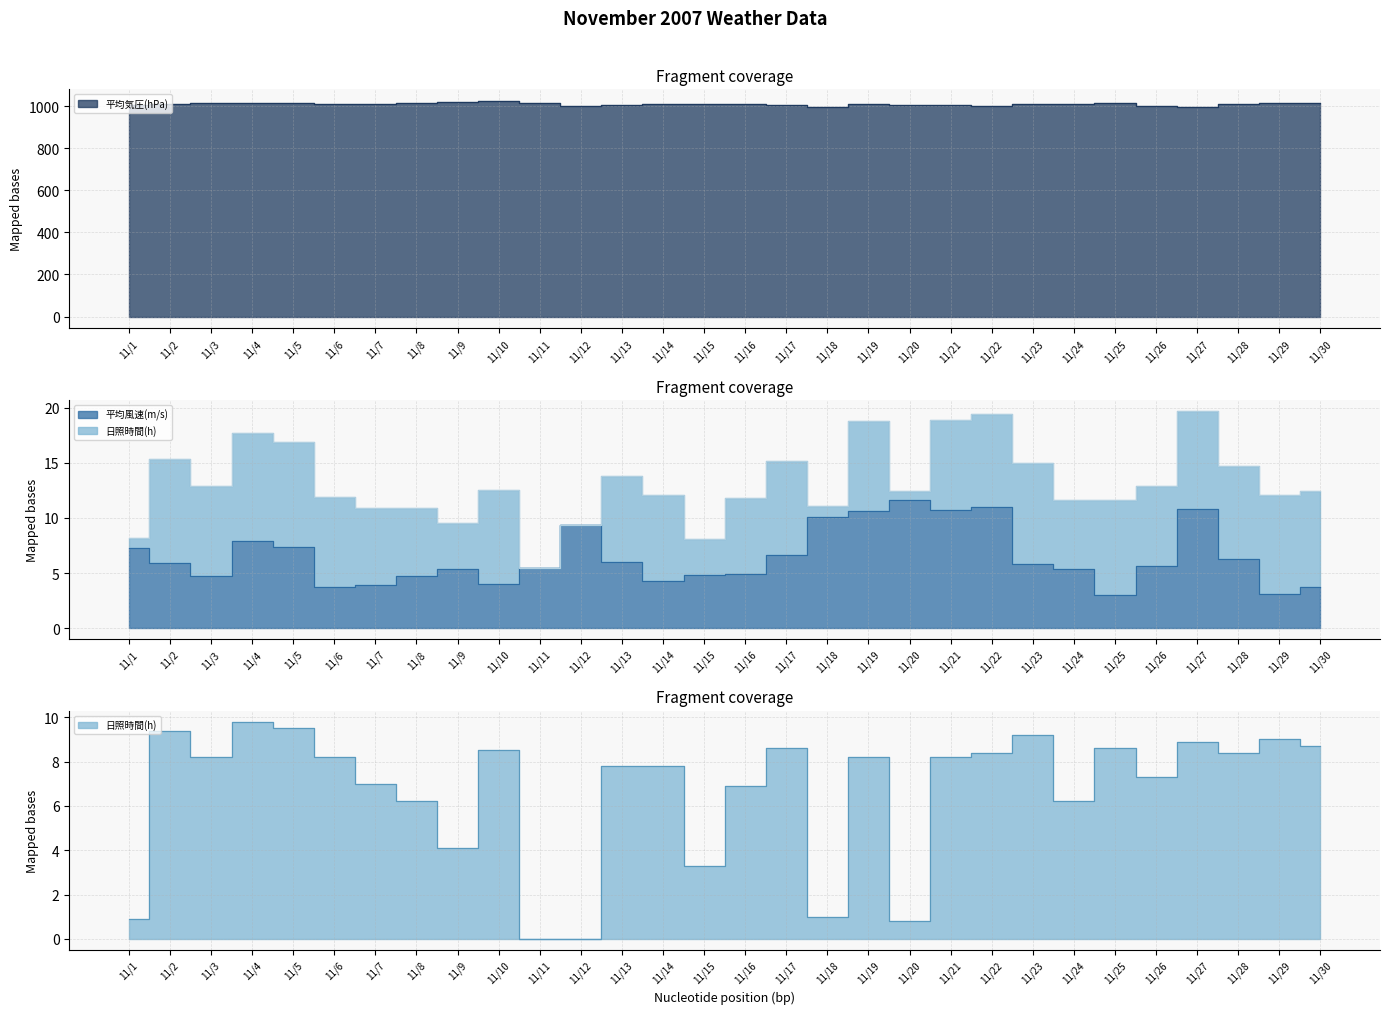

How many interior local peaks does the 平均風速(m/s) series have?

6